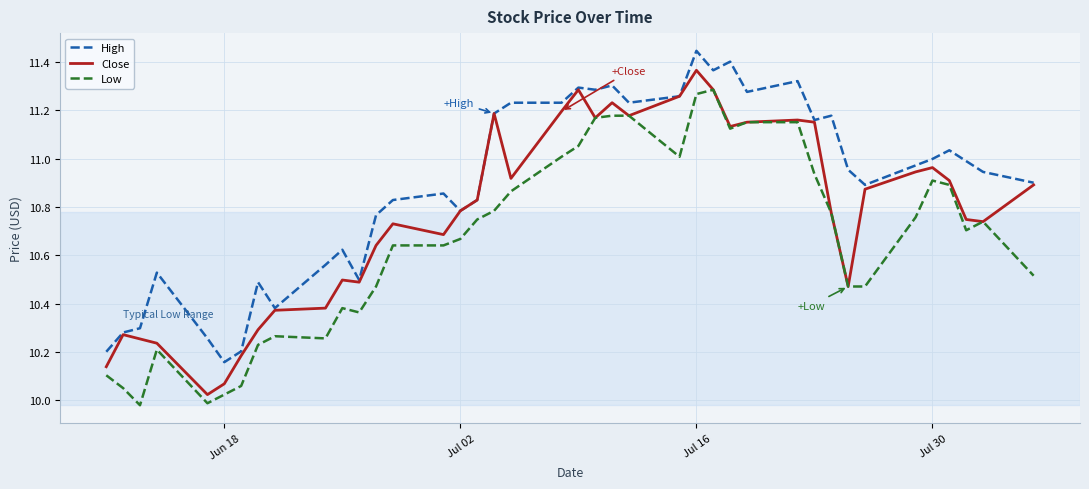

True or false: Low and High cross at least once.

False